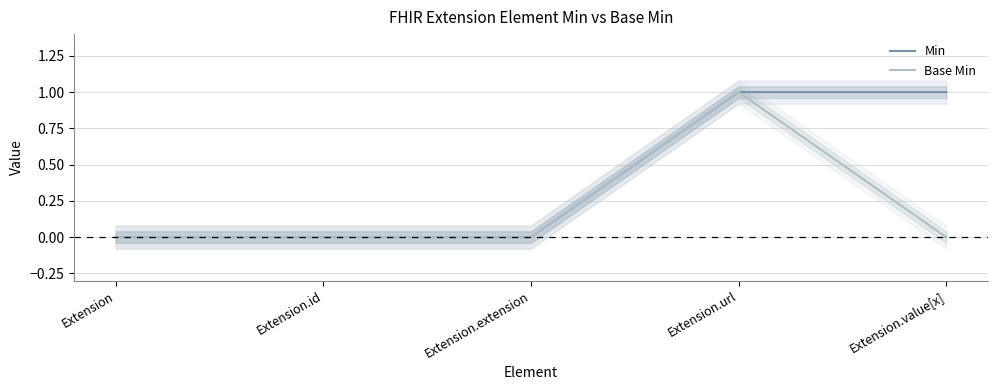

The value of Min at Extension.url is 1. True or false?

True